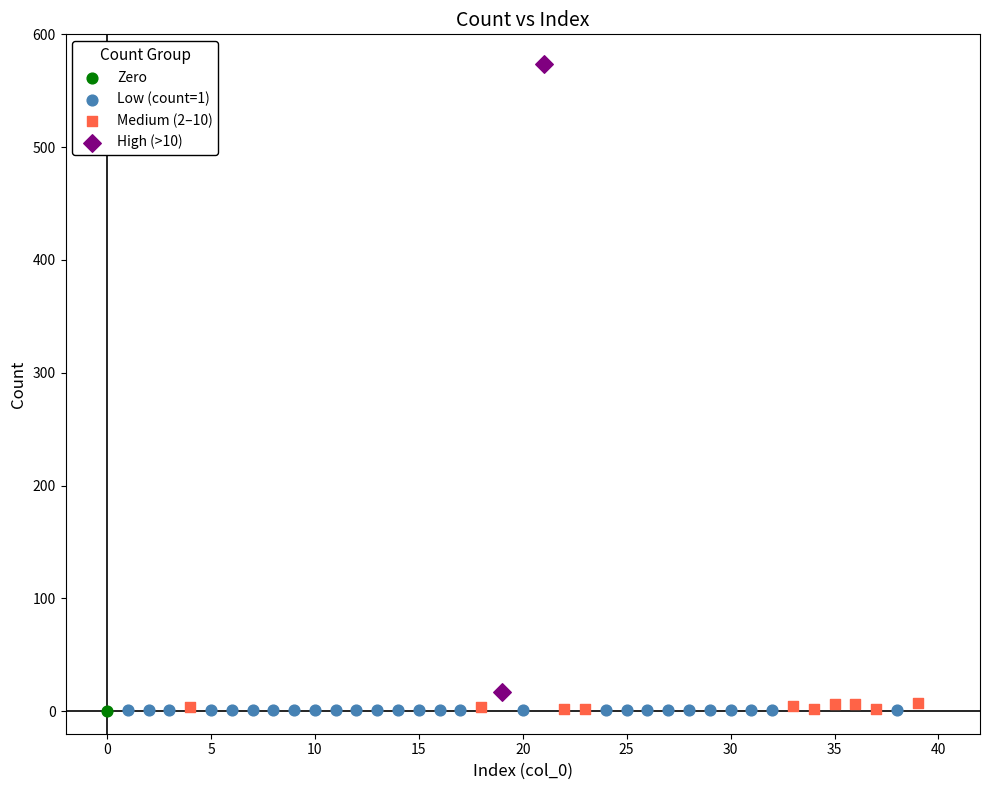

Which series reaches the maximum Y coordinate?

High (>10)